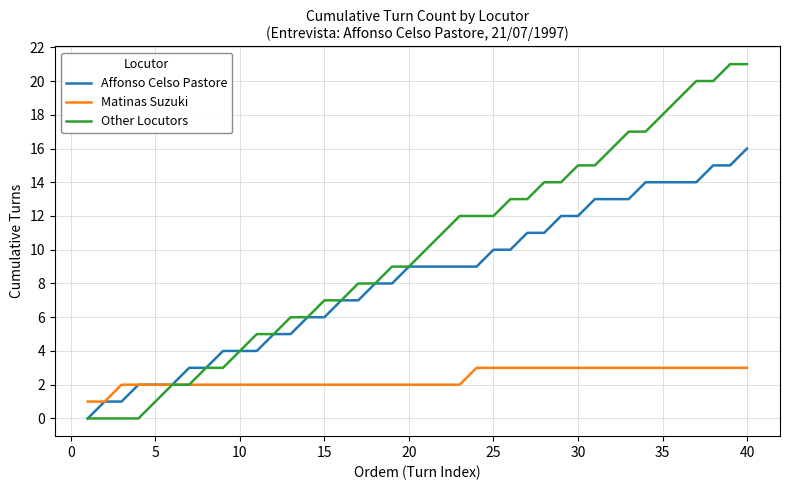

Which series has the largest total across all categories?

Other Locutors